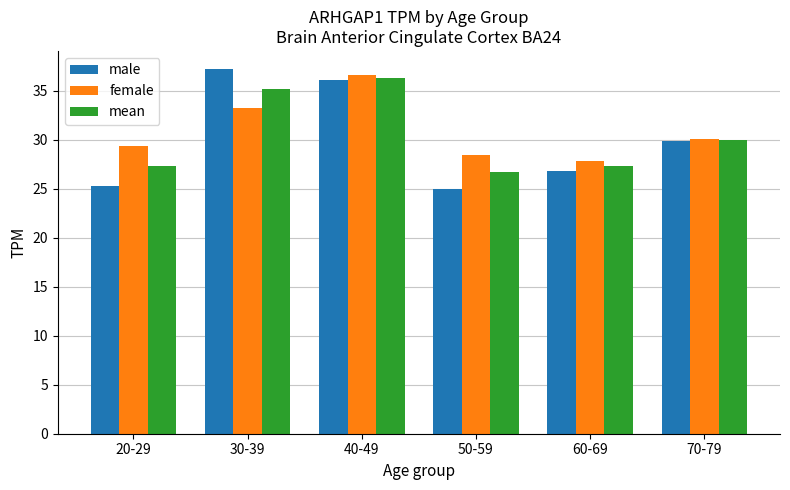

The value of mean at 20-29 is 27.3. True or false?

True